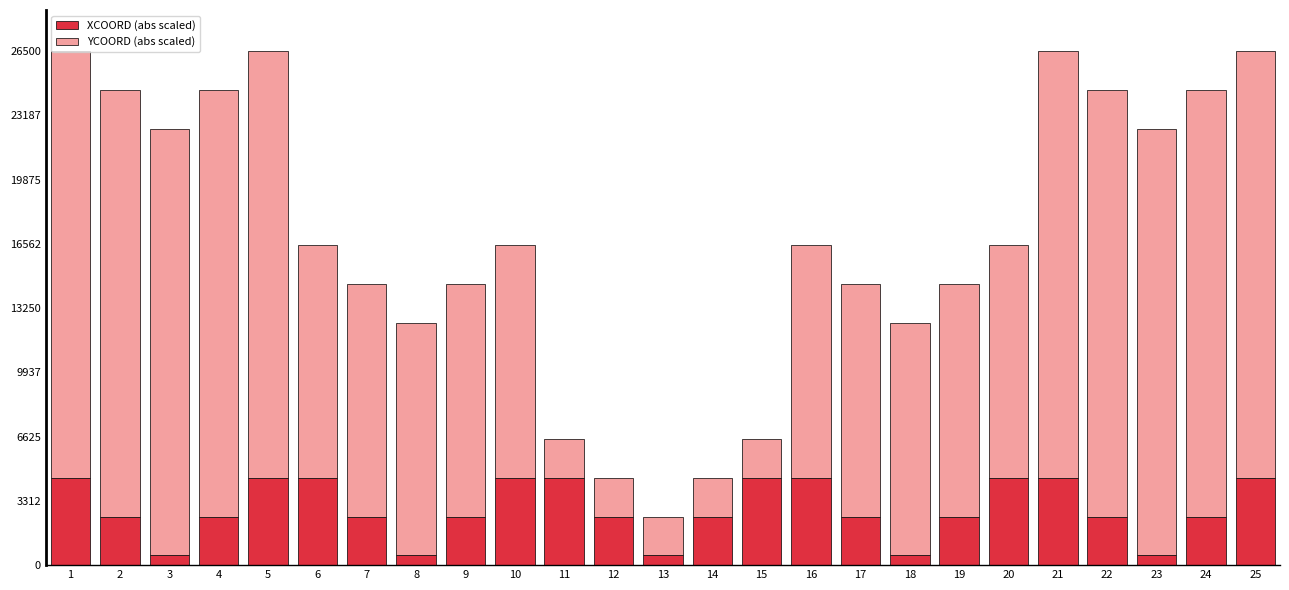

What is the total value across all series at 7?

14500